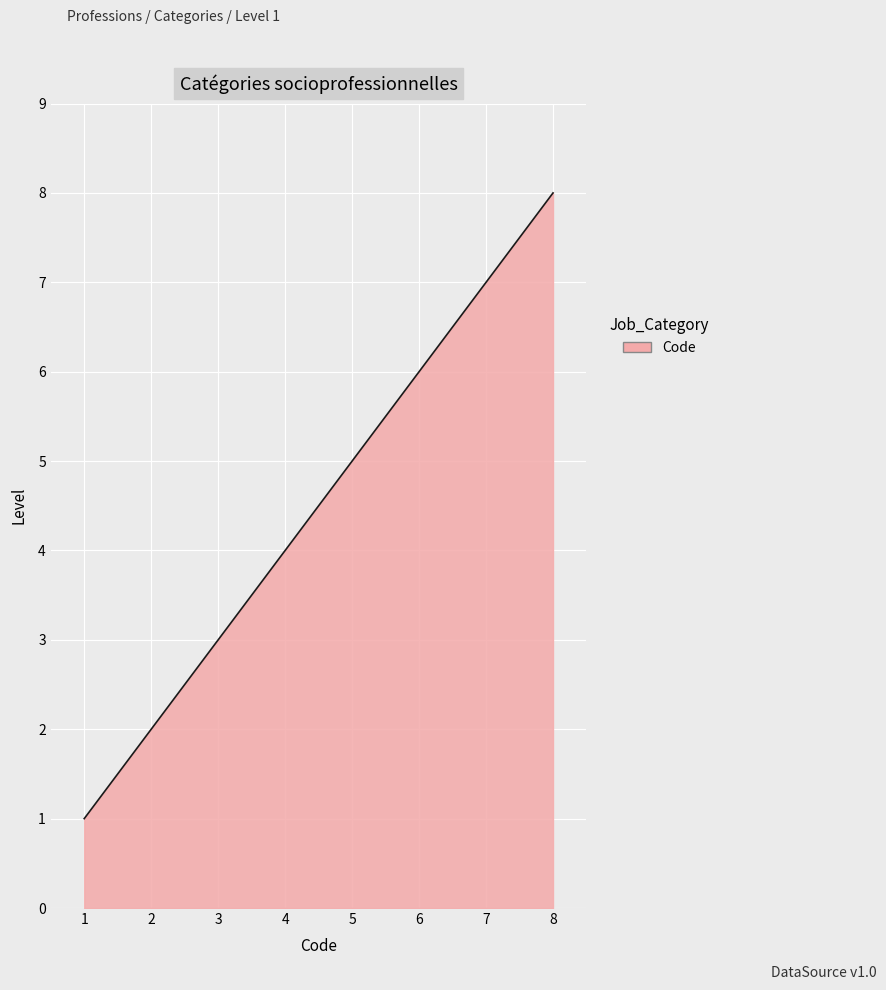

Reading right to left, list all the values displayed in this chart.

8	7	6	5	4	3	2	1